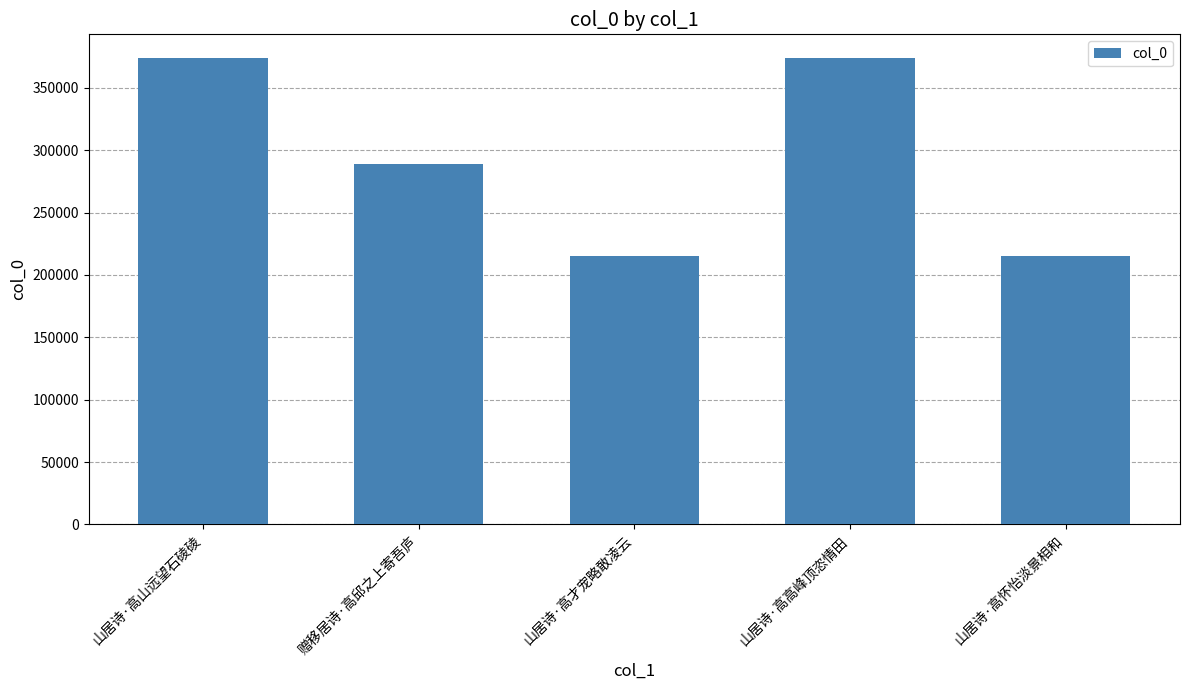

Is it true that the value at 山居诗·高山远望石碐碐 is 374120?

True